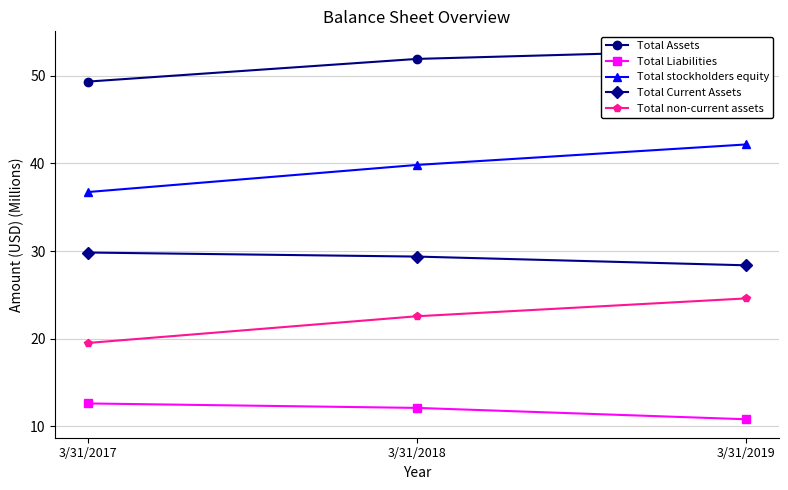

Rank the series by their maximum value, from lowest to highest.

Total Liabilities, Total non-current assets, Total Current Assets, Total stockholders equity, Total Assets